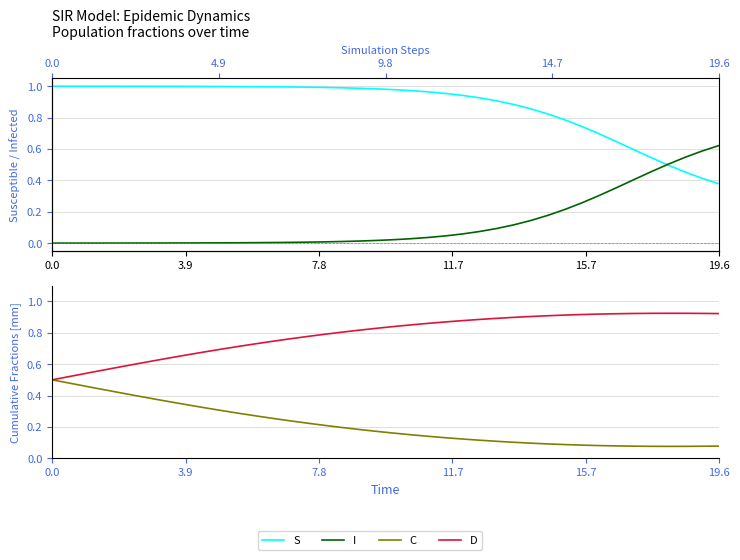

What is the maximum value shown in the chart?

1.0